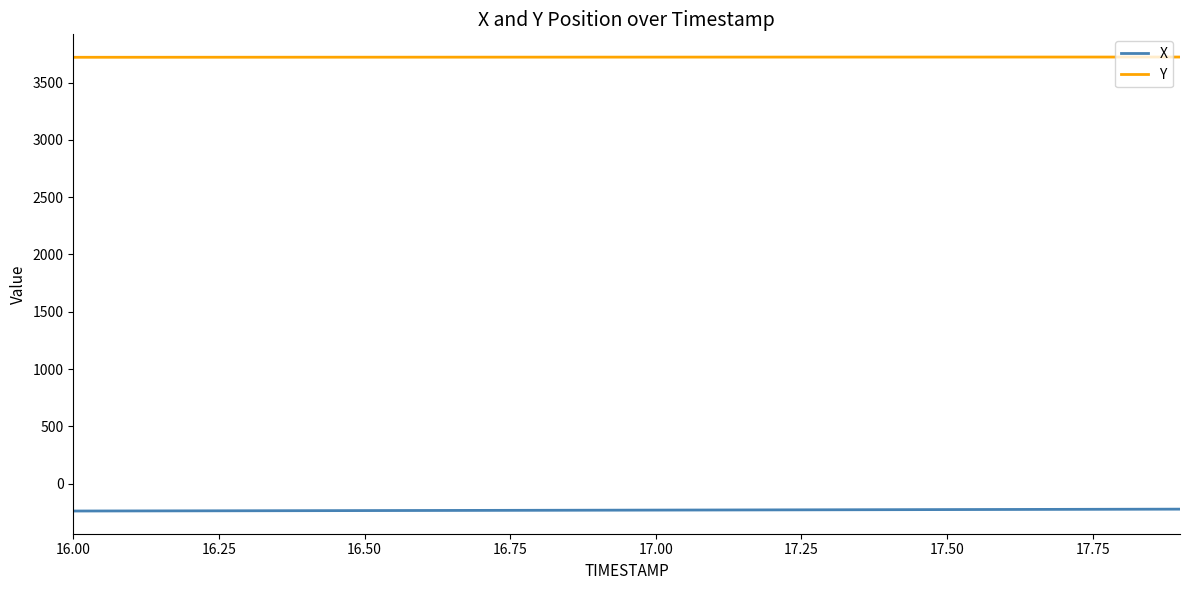

What is the smallest value displayed?

-239.3